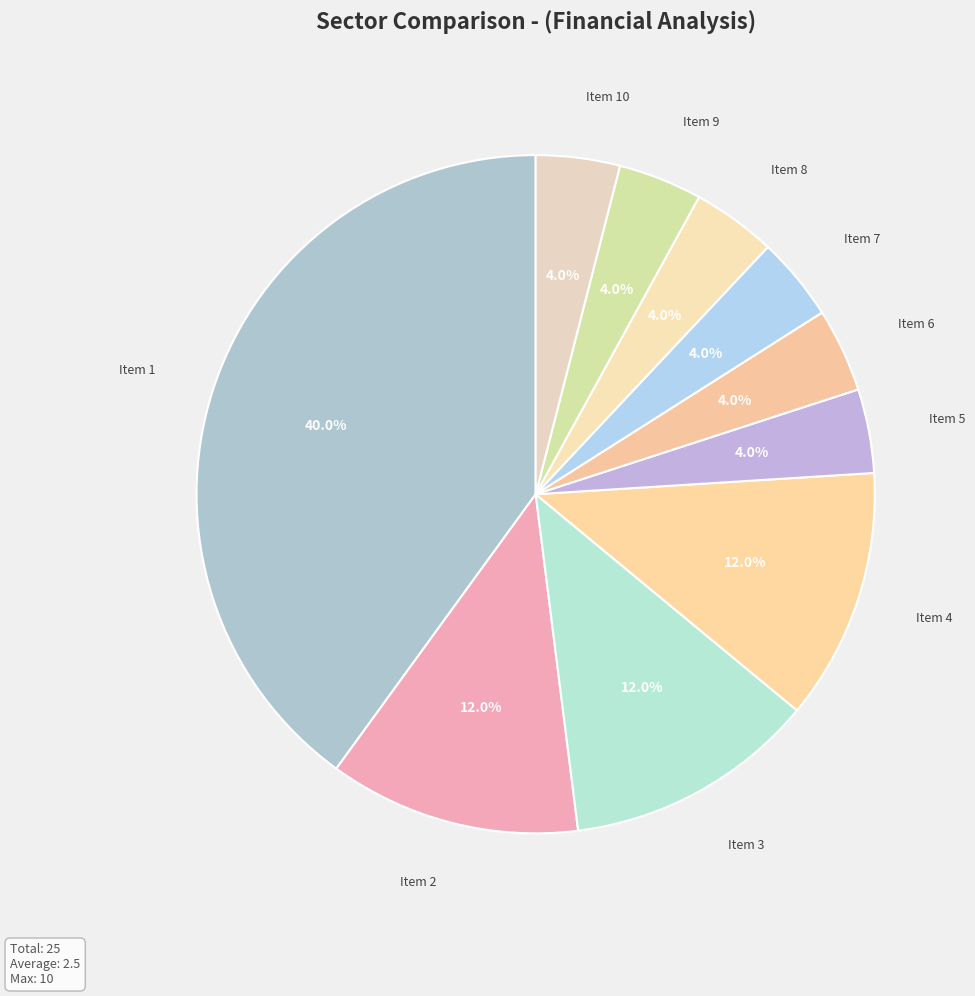

How many slices are in this pie chart?

10